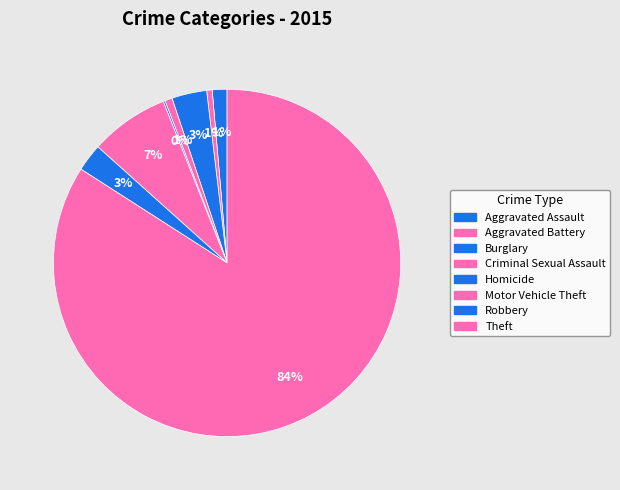

Which category accounts for the majority?

Theft